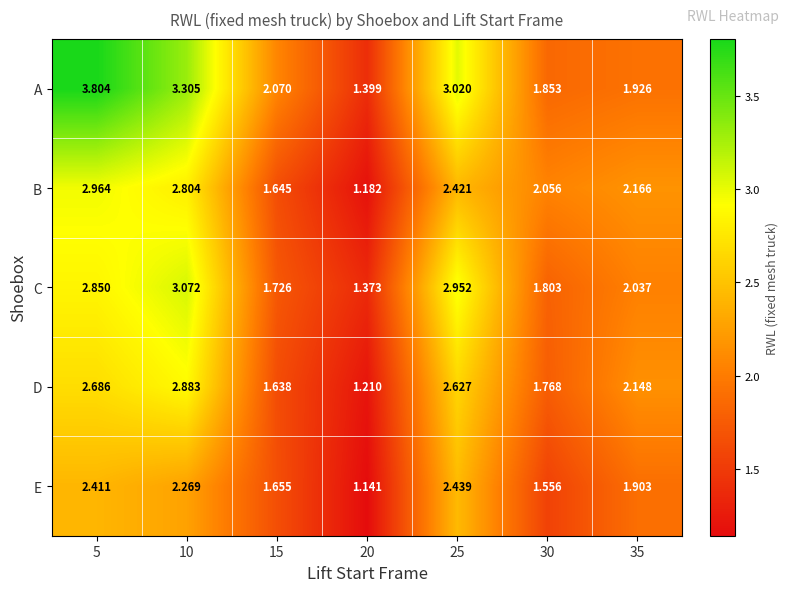

At 5, list the series in order from largest to smallest.

A, B, C, D, E